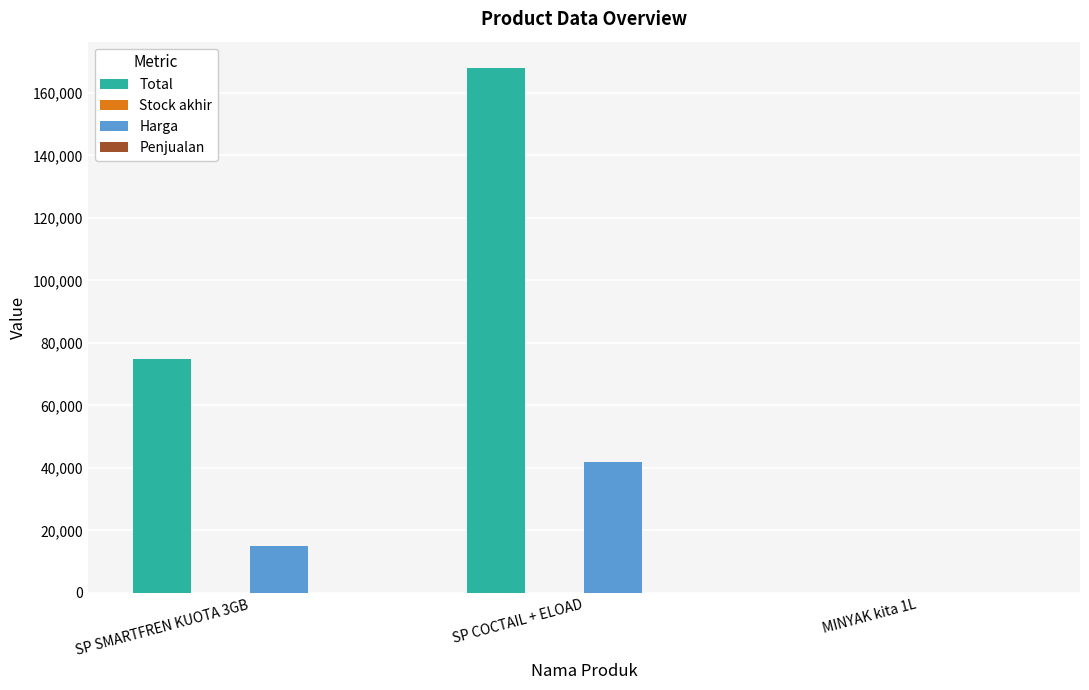

Does the chart contain stacked bars?

No